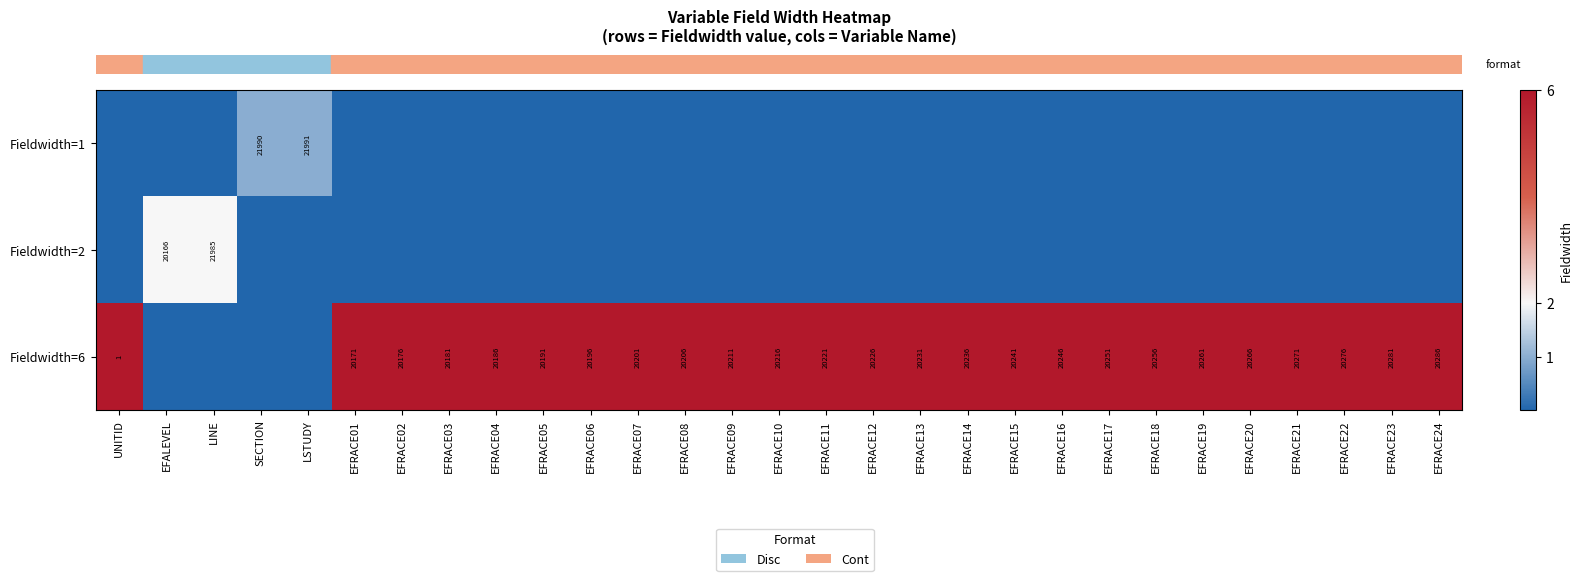

What is the difference between the maximum and minimum values in the row_1 series?

2